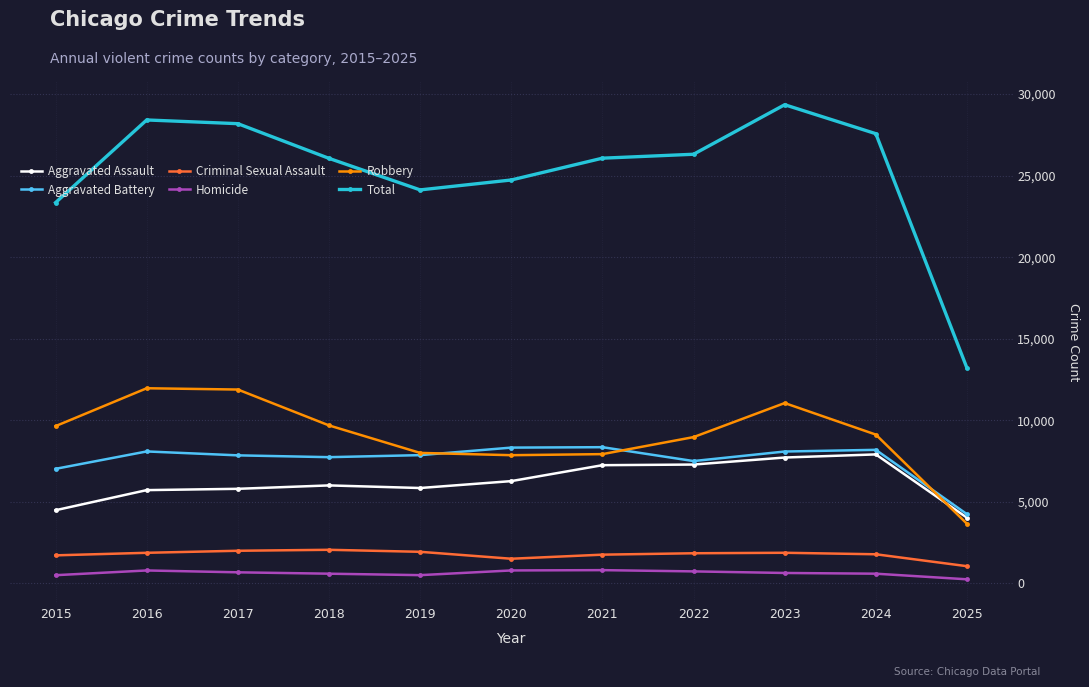

Does the chart display data point markers on the line(s)?

Yes